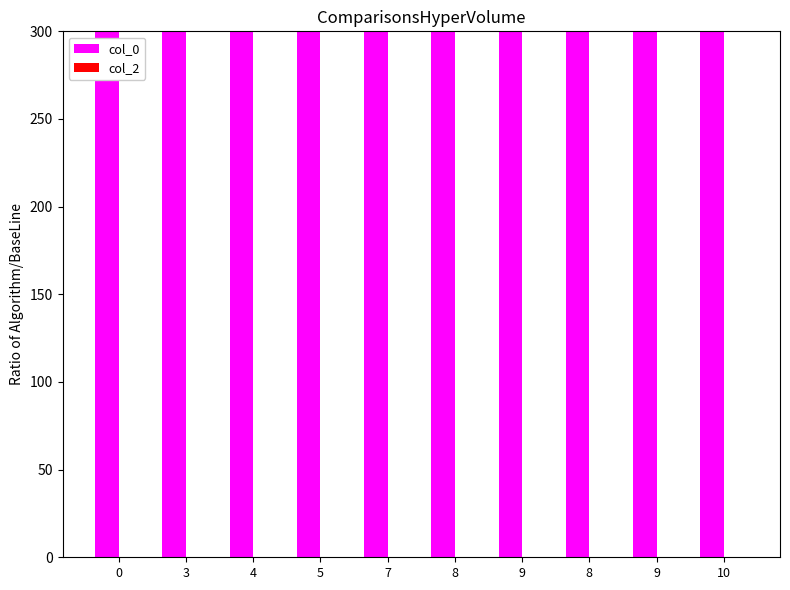

Rank the series by their maximum value, from lowest to highest.

col_2, col_0